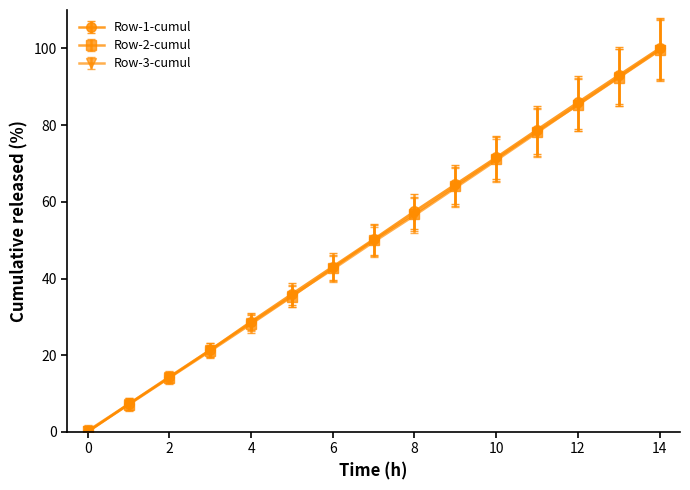

True or false: Row-2-cumul has more than 1 points higher than both neighbors.

False